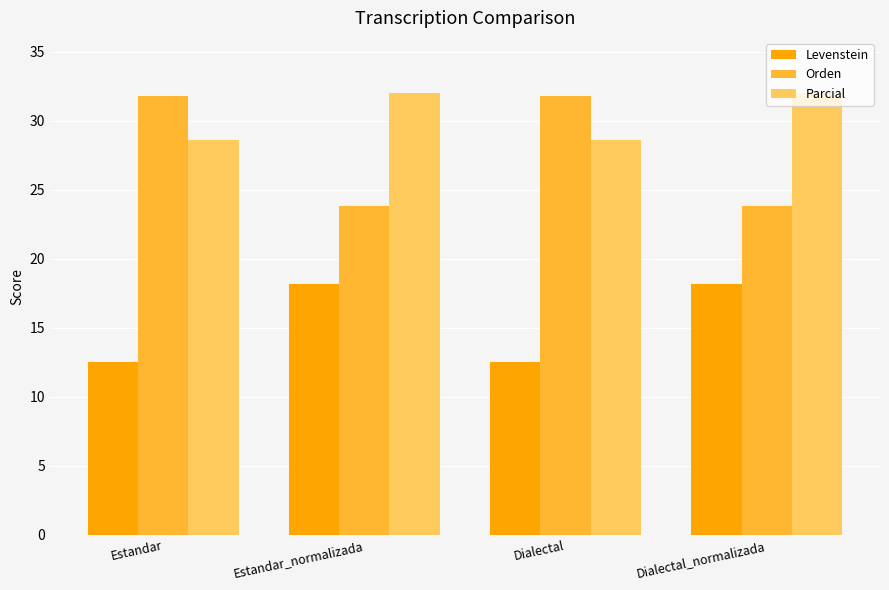

What is the average value of the Parcial series?

30.3